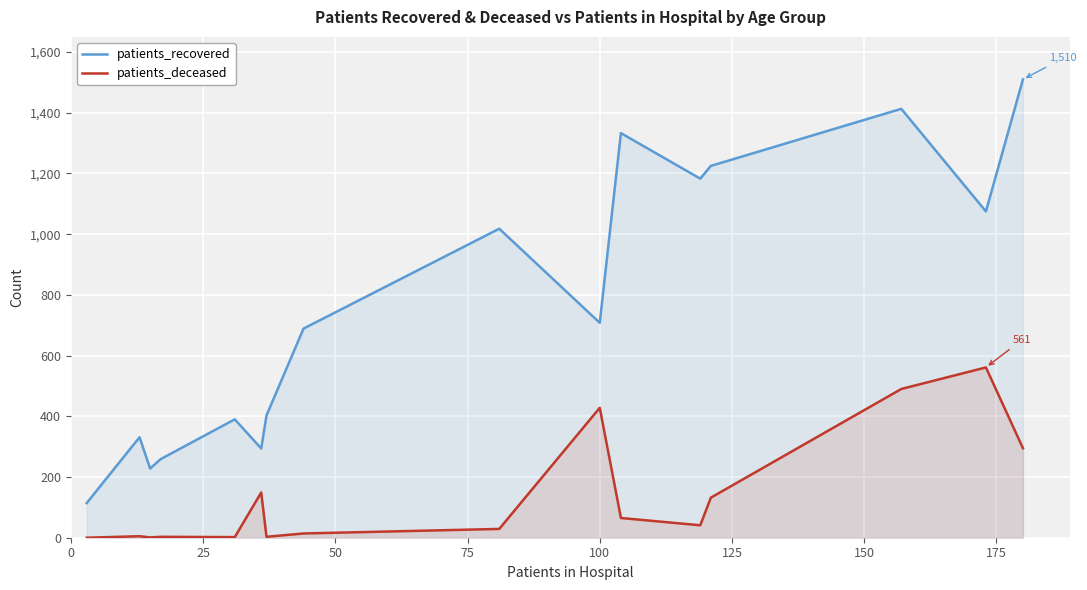

What is the maximum value for patients_deceased?

561